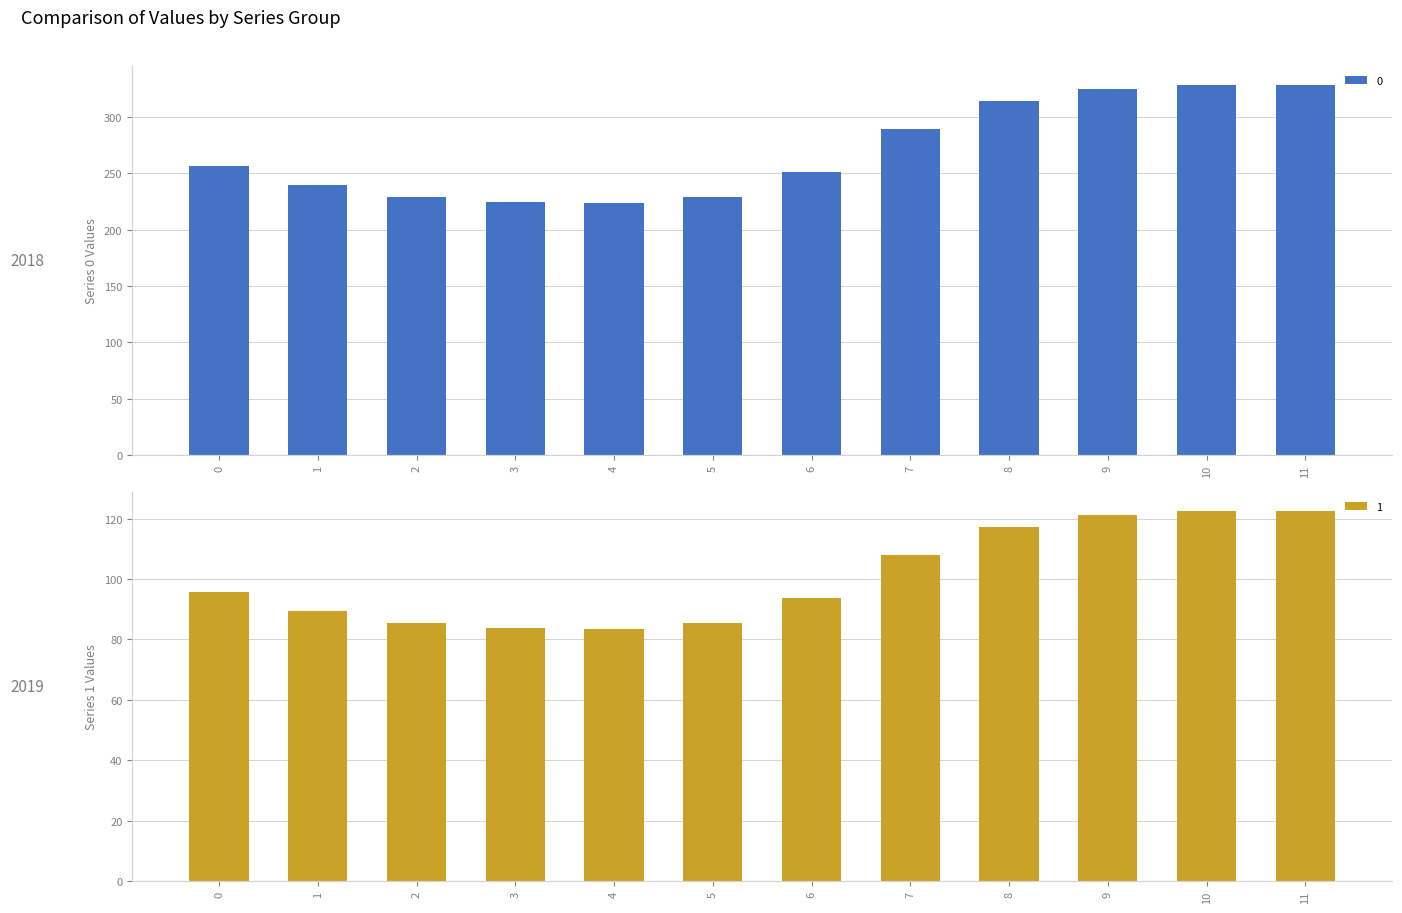

What is the average value of the 0 series?

269.7